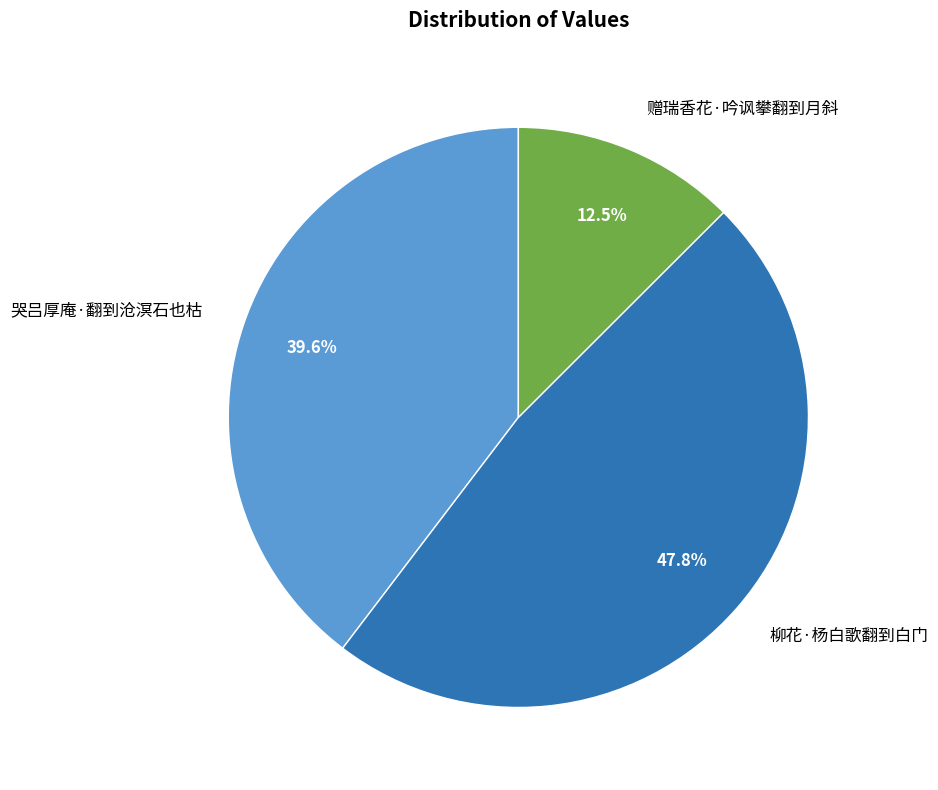

What is the ratio of the value at 赠瑞香花·吟讽攀翻到月斜 to the value at 柳花·杨白歌翻到白门?

0.3